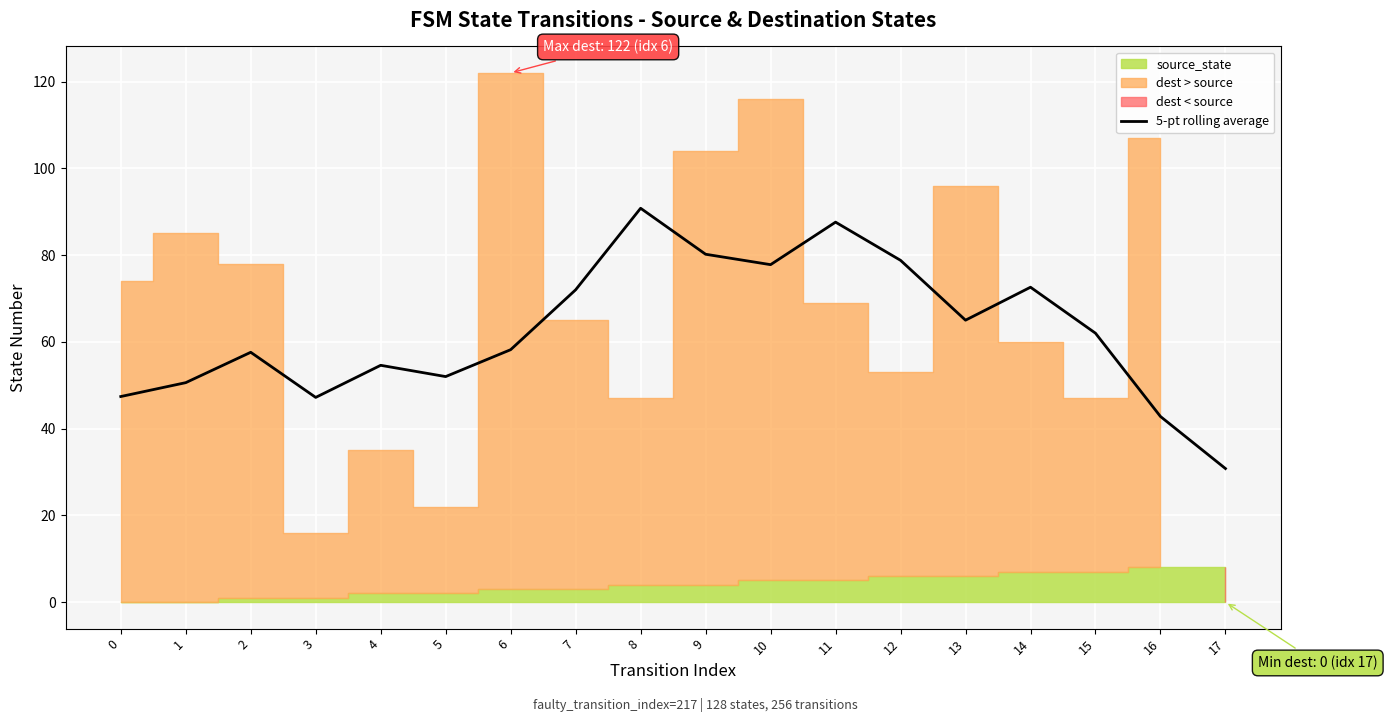

Is it true that the value at 8 is 90.8?

True